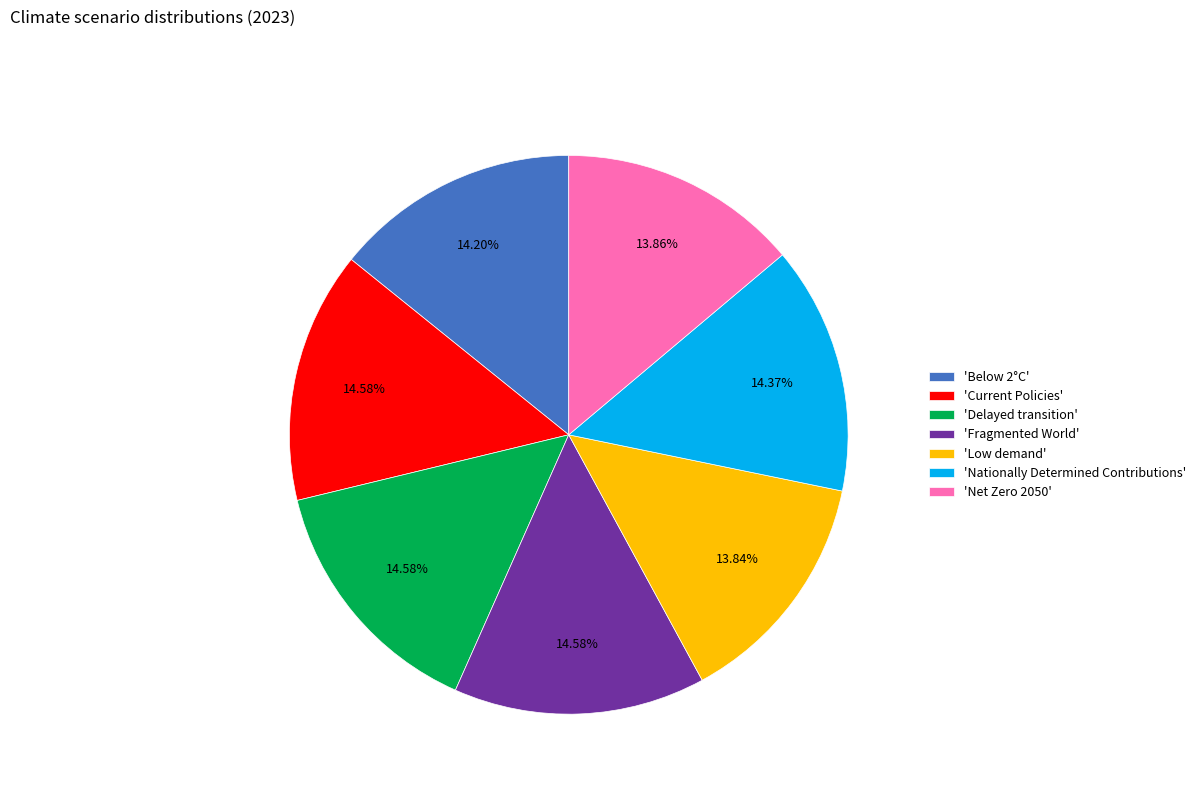

Which has a higher value, 'Net Zero 2050' or 'Nationally Determined Contributions'?

'Nationally Determined Contributions'